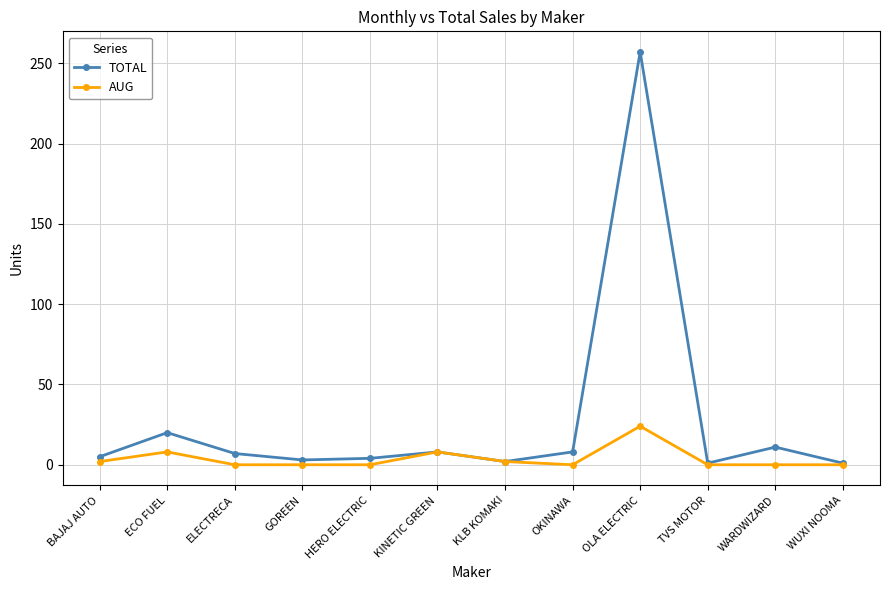

Is this an area chart (filled region under the line)?

No